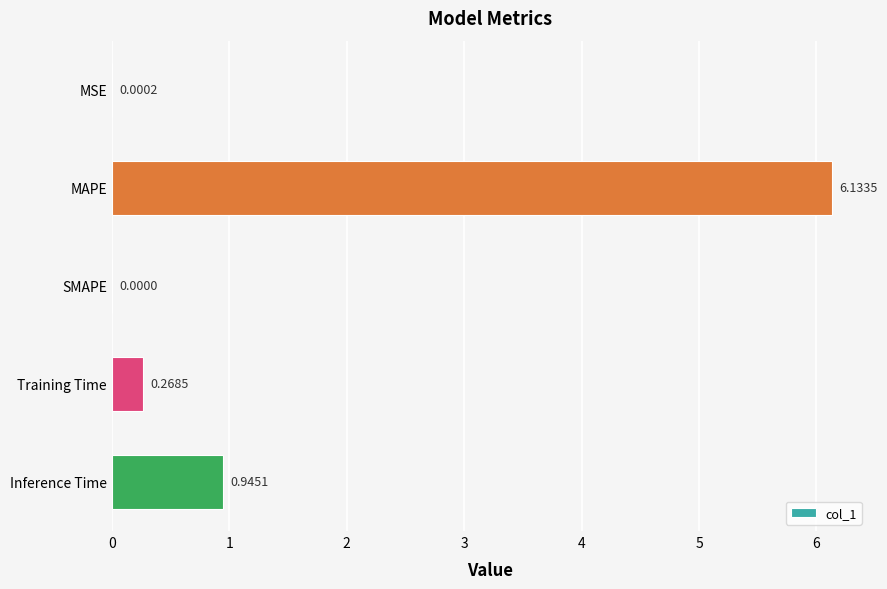

Where is the data nearest to the value 3?

Inference Time